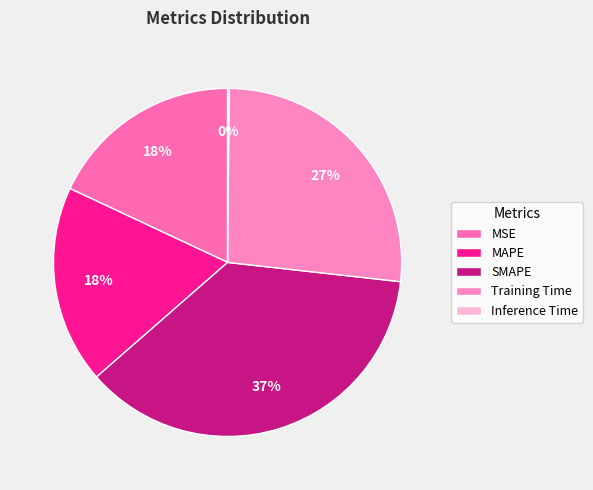

Combined, do MAPE and MSE account for over 50%?

No